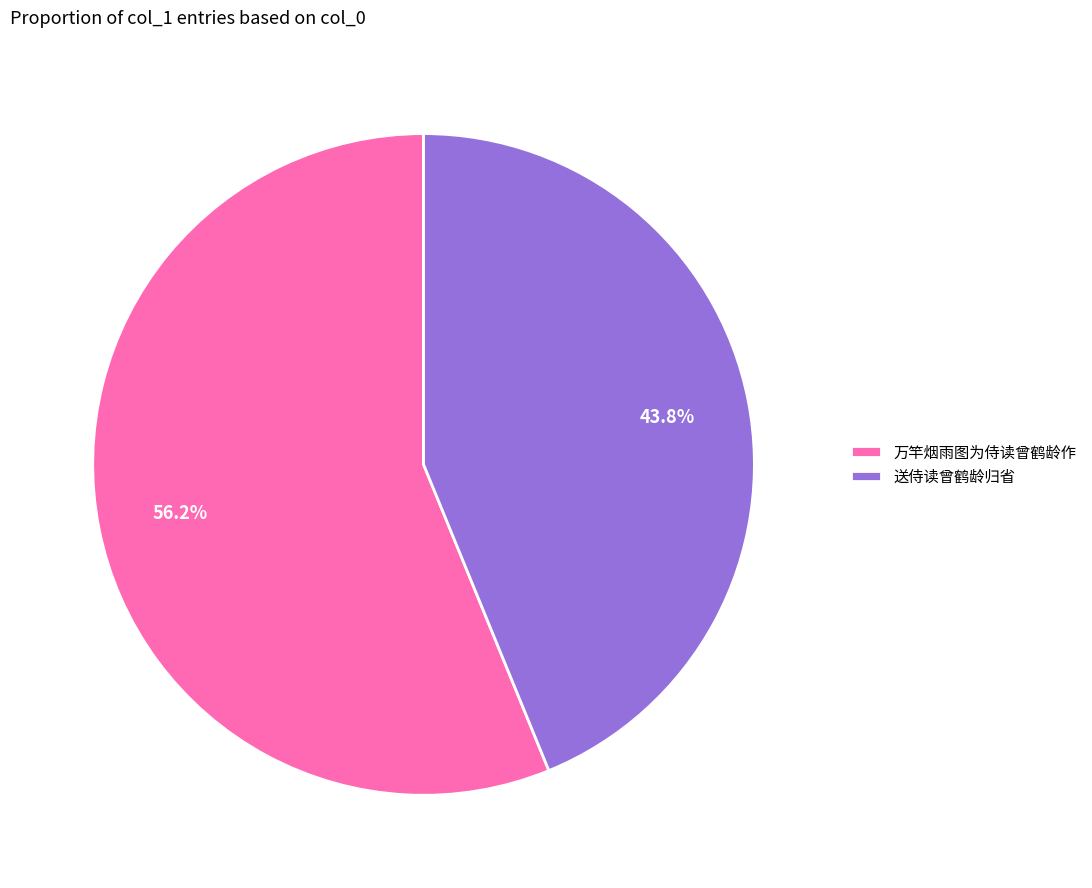

What portion of the pie excludes 送侍读曾鹤龄归省?

56.2%